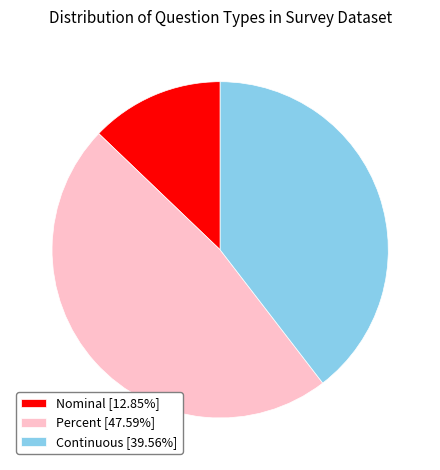

What is the ratio of the value at Nominal [12.85%] to the value at Continuous [39.56%]?

0.3